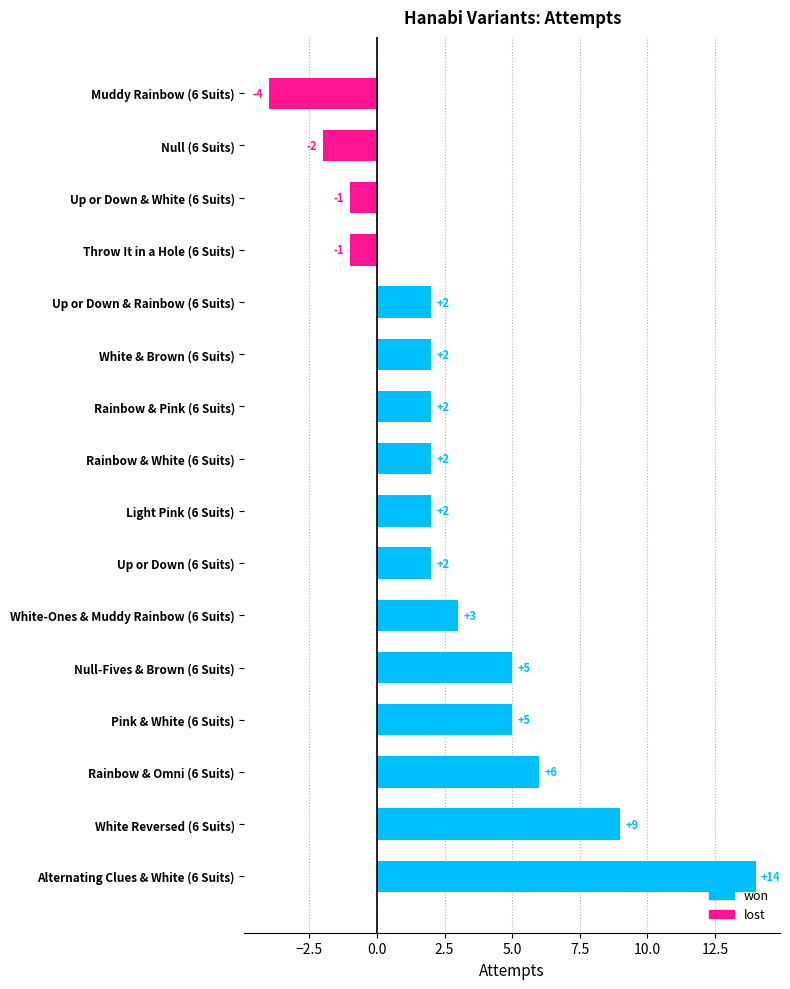

What is the difference between the second highest and second lowest values?

11